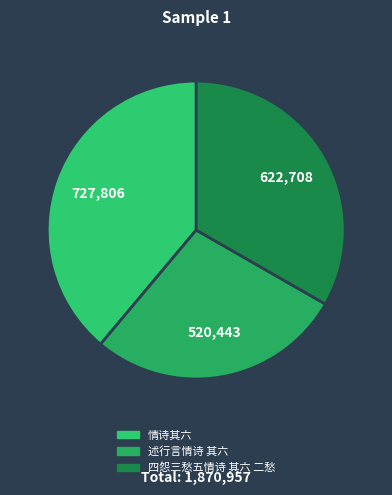

What percentage is the 情诗其六 slice, to the nearest percent?

39%